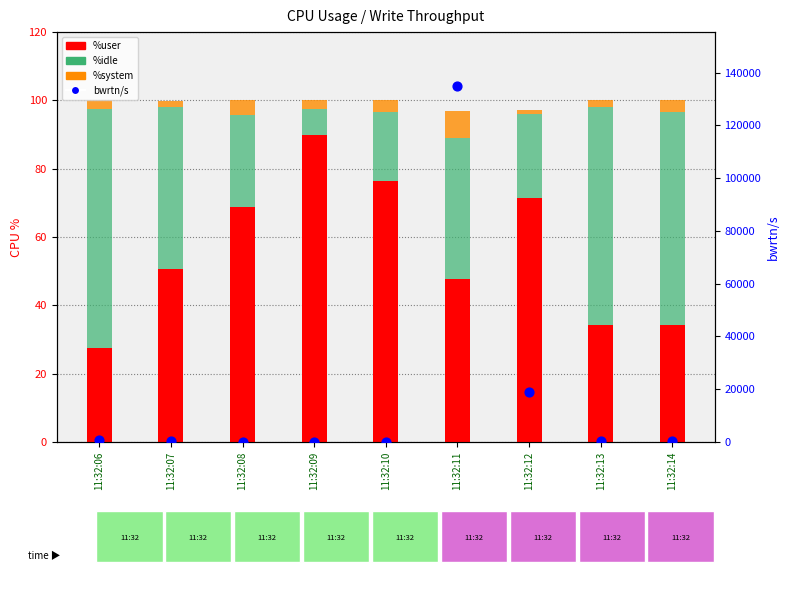

Which series reaches the maximum Y coordinate?

bwrtn/s